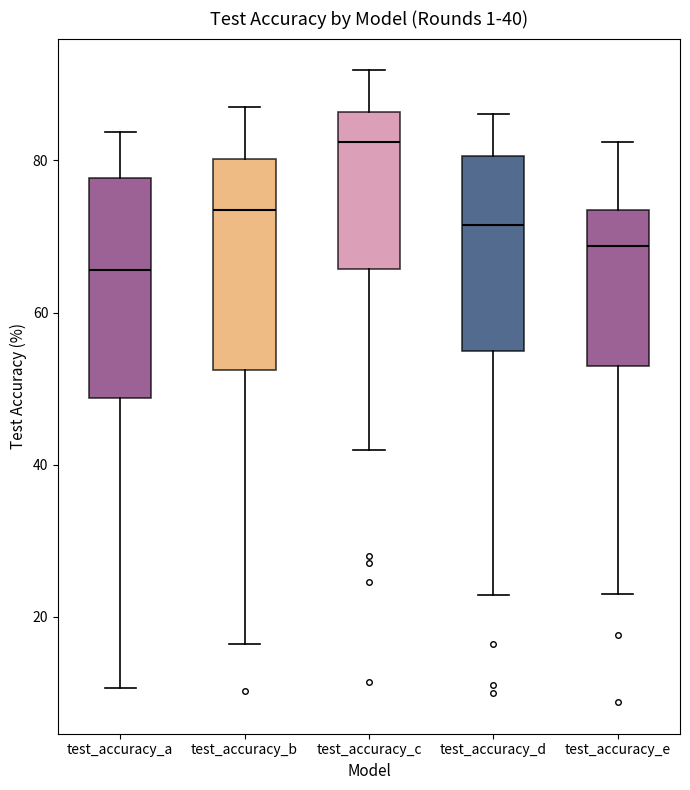

Which box has the lowest median line?

test_accuracy_a